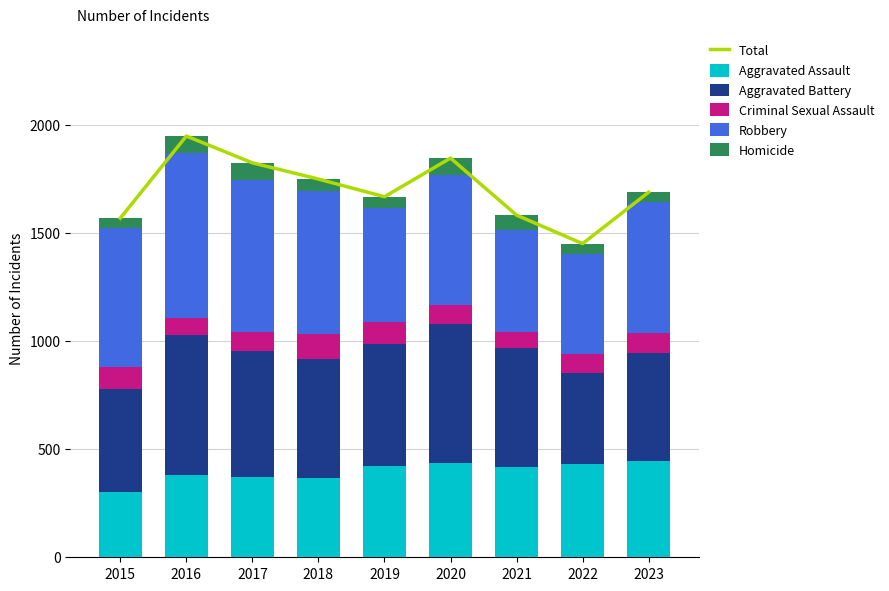

List the series in order of their peak value, highest first.

Total, Robbery, Aggravated Battery, Aggravated Assault, Criminal Sexual Assault, Homicide